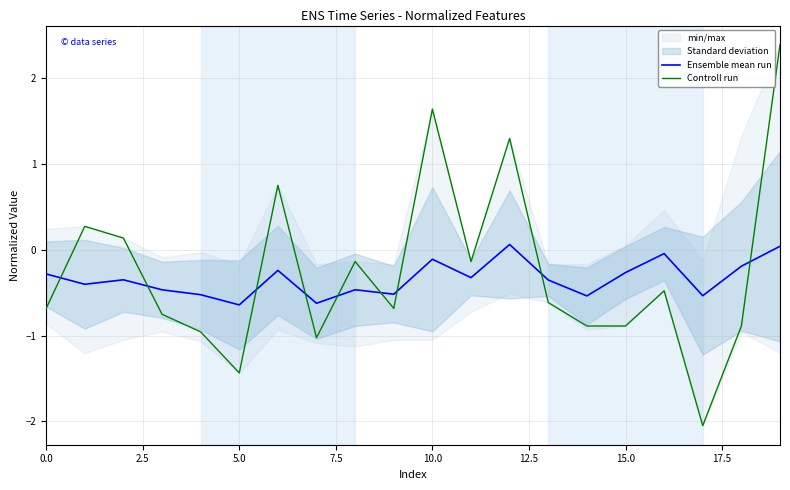

How many times do Controll run and Ensemble mean run cross each other?

9